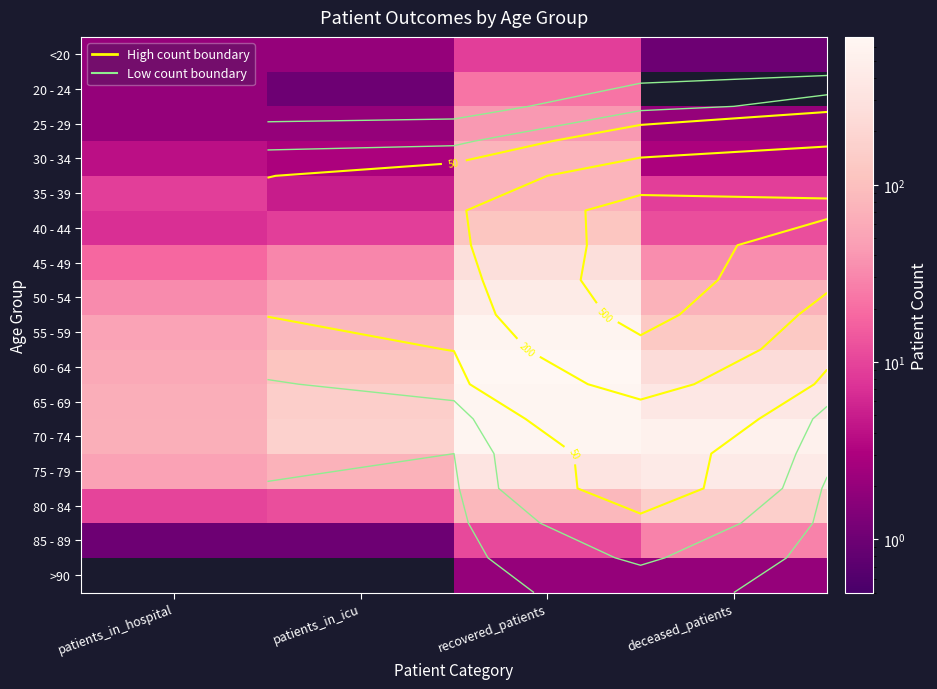

Is the value of 60 - 64 at recovered_patients greater than the value of <20 at patients_in_icu?

Yes